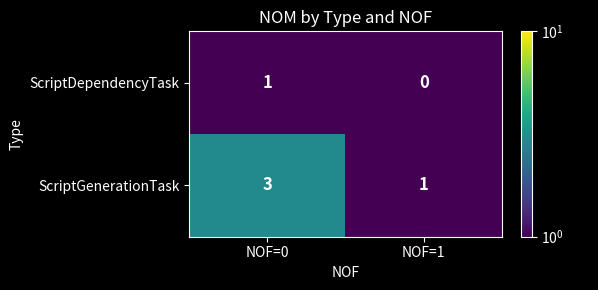

What is the sum of all ScriptGenerationTask values?

4